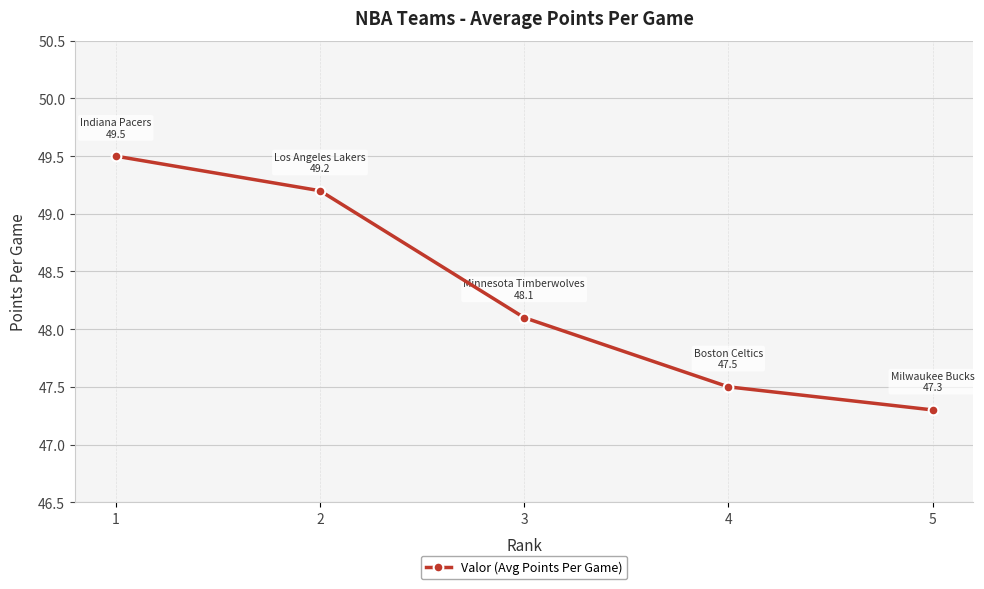

Rank the categories by value from lowest to highest.

5, 4, 3, 2, 1